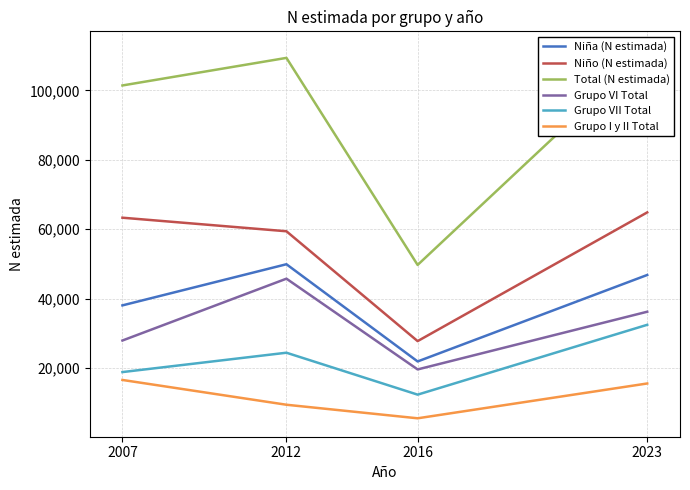

How many interior local valleys does the Grupo I y II Total series have?

1